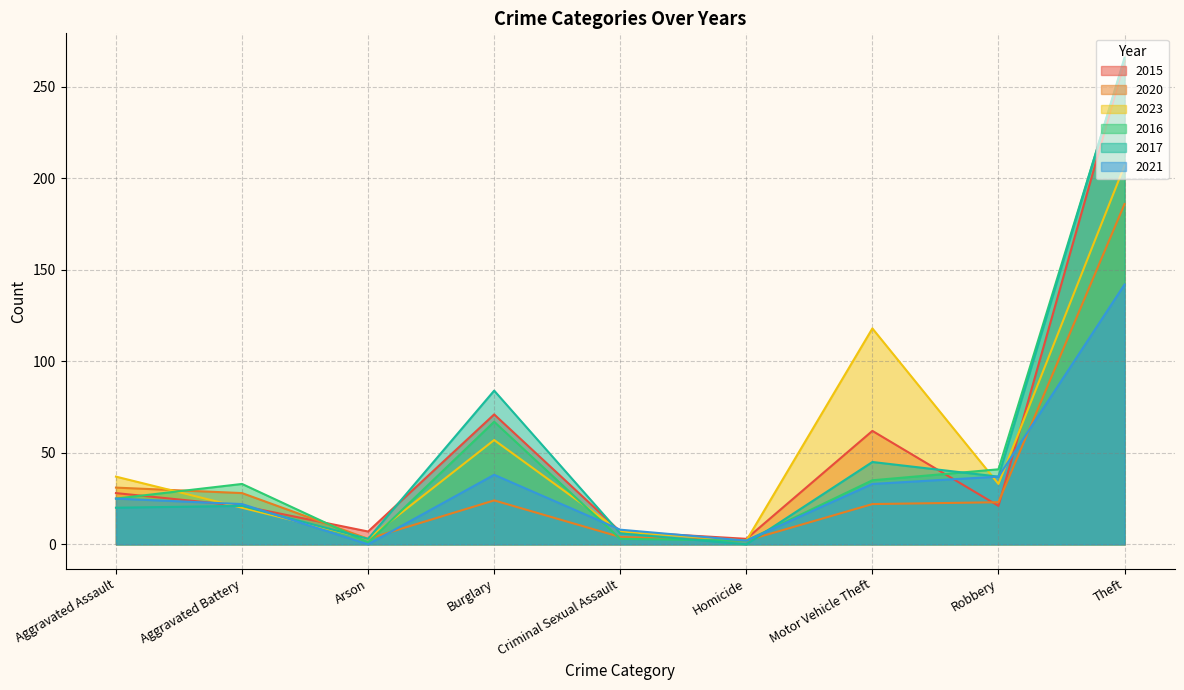

Does the chart display data point markers on the line(s)?

No